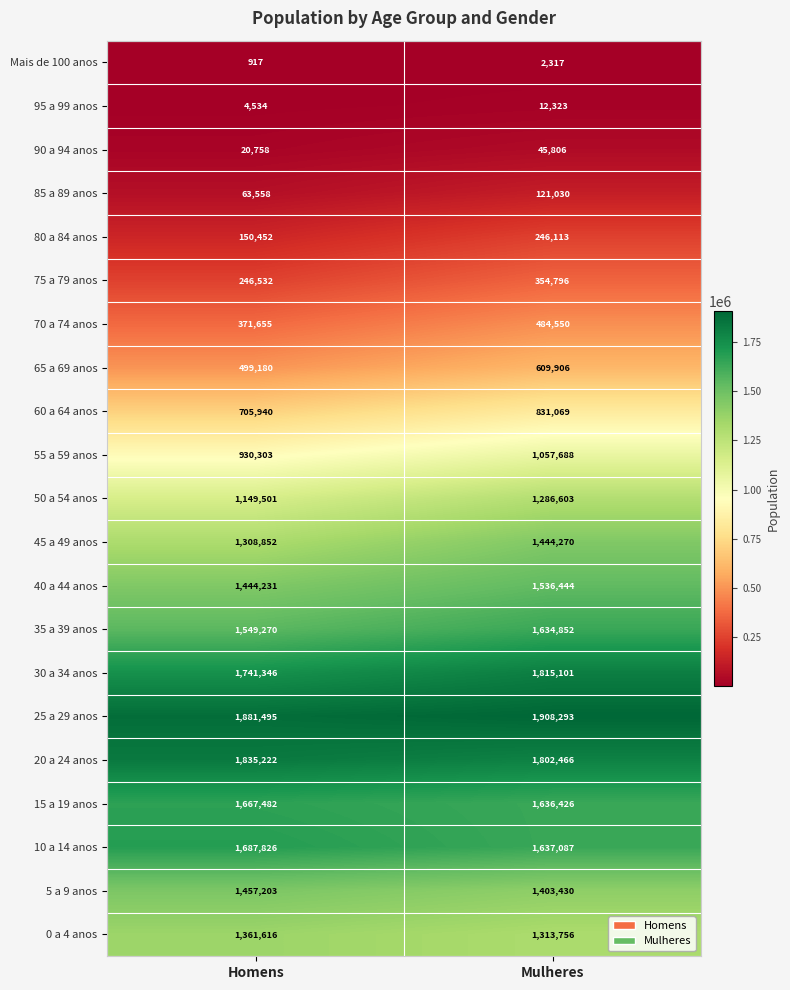

At which label does 5 a 9 anos reach its peak?

Homens